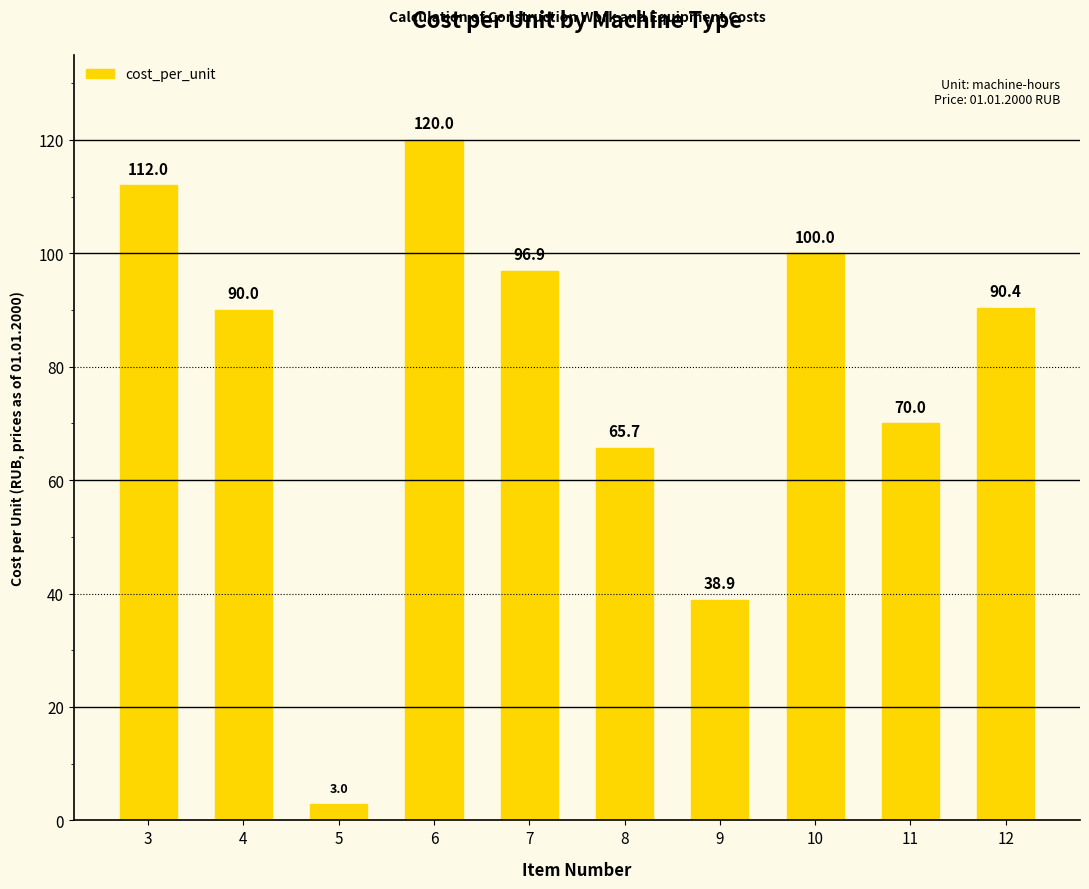

Reading left to right, transcribe all the data shown in this chart.

112.0	90.0	3.0	120.0	96.9	65.7	38.9	100.0	70.0	90.4